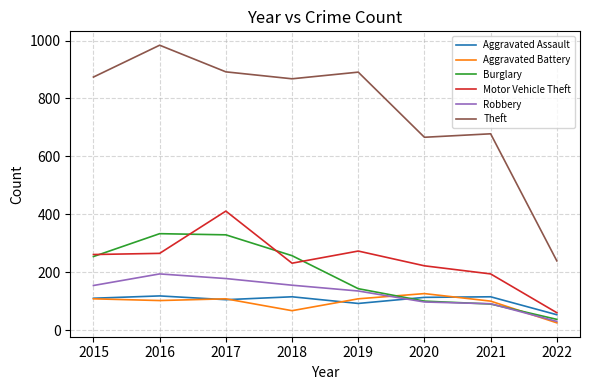

The Aggravated Battery series shows 100 at 2021. True or false?

True